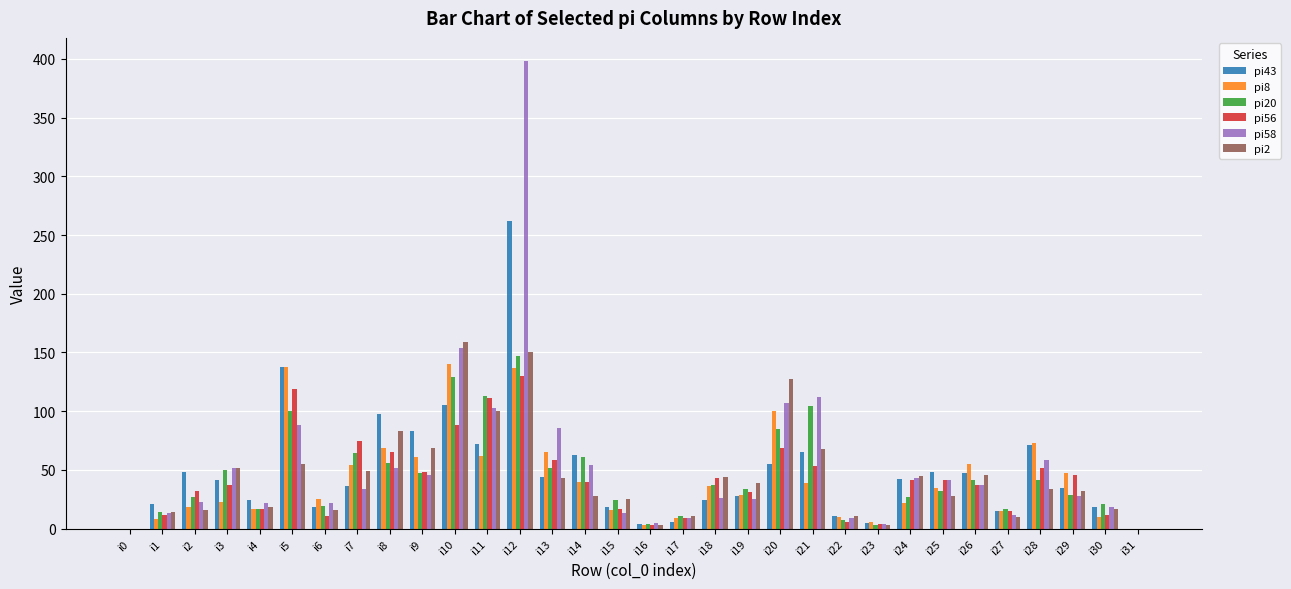

The value of pi2 at i31 is 100. True or false?

False